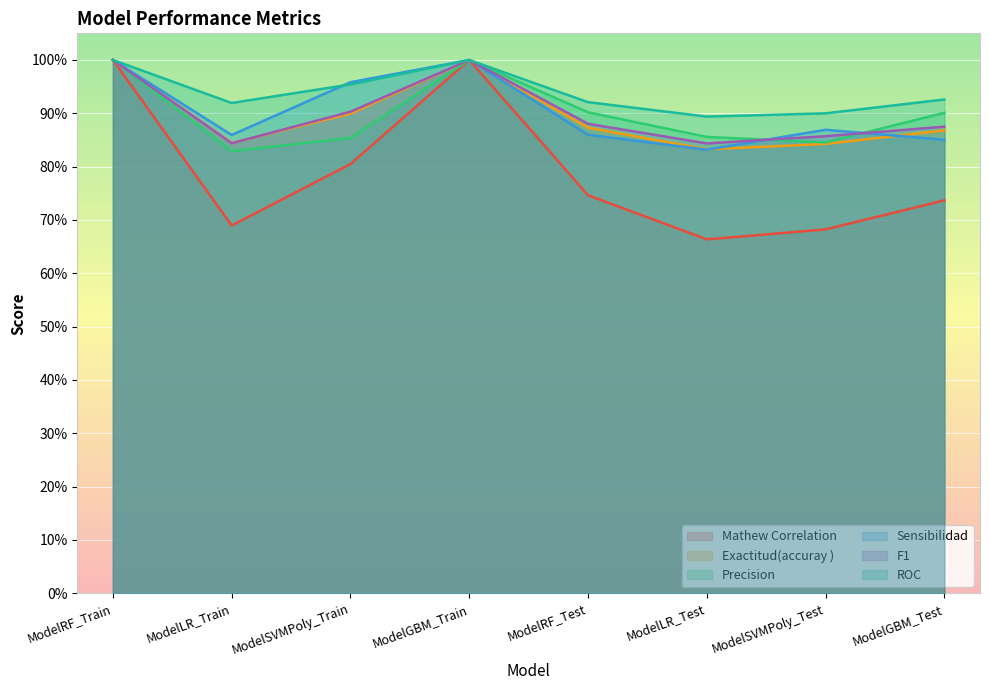

What are all the series names shown in the legend?

Mathew Correlation, Exactitud(accuray ), Precision, Sensibilidad, F1, ROC